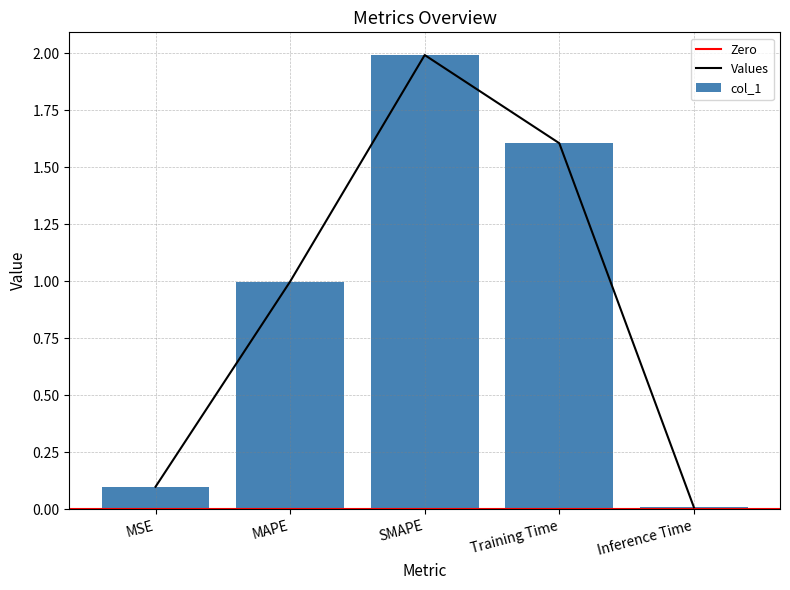

Rank the categories by value from highest to lowest.

SMAPE, Training Time, MAPE, MSE, Inference Time